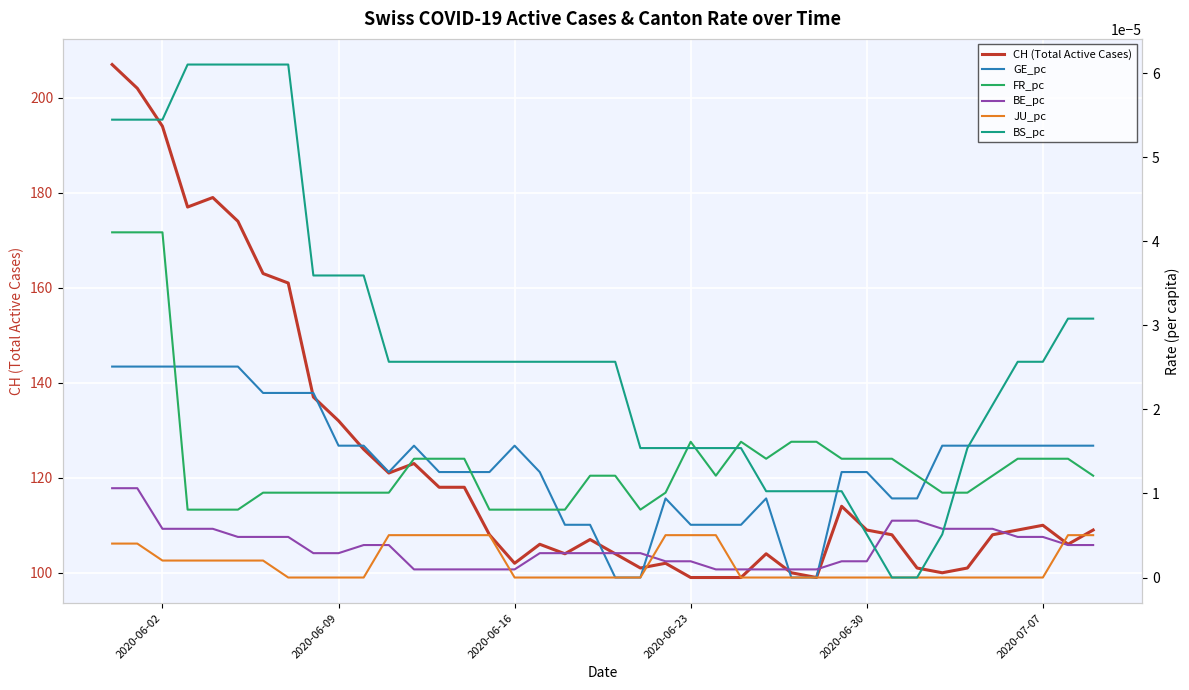

The CH (Total Active Cases) series shows 143 at 2020-06-23. True or false?

False